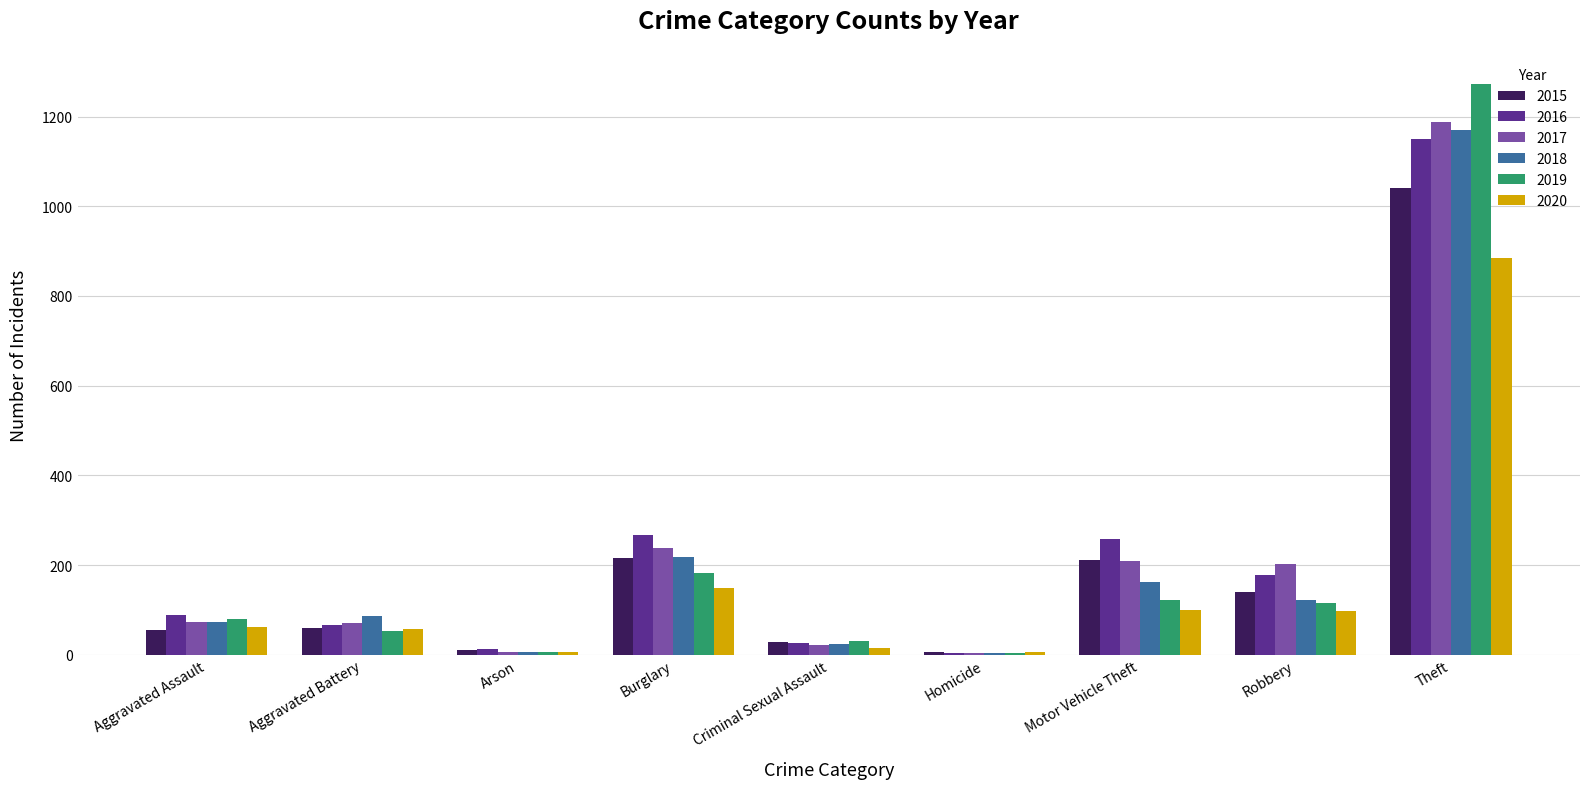

What is the sum of the 2018 values at Burglary and Aggravated Battery?

304